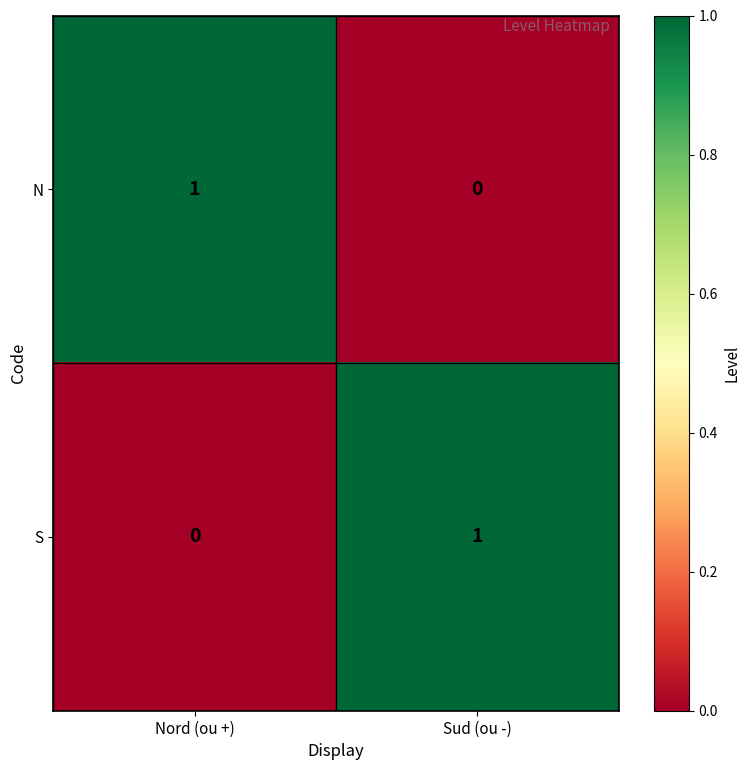

At Nord (ou +), list the series in order from smallest to largest.

S, N